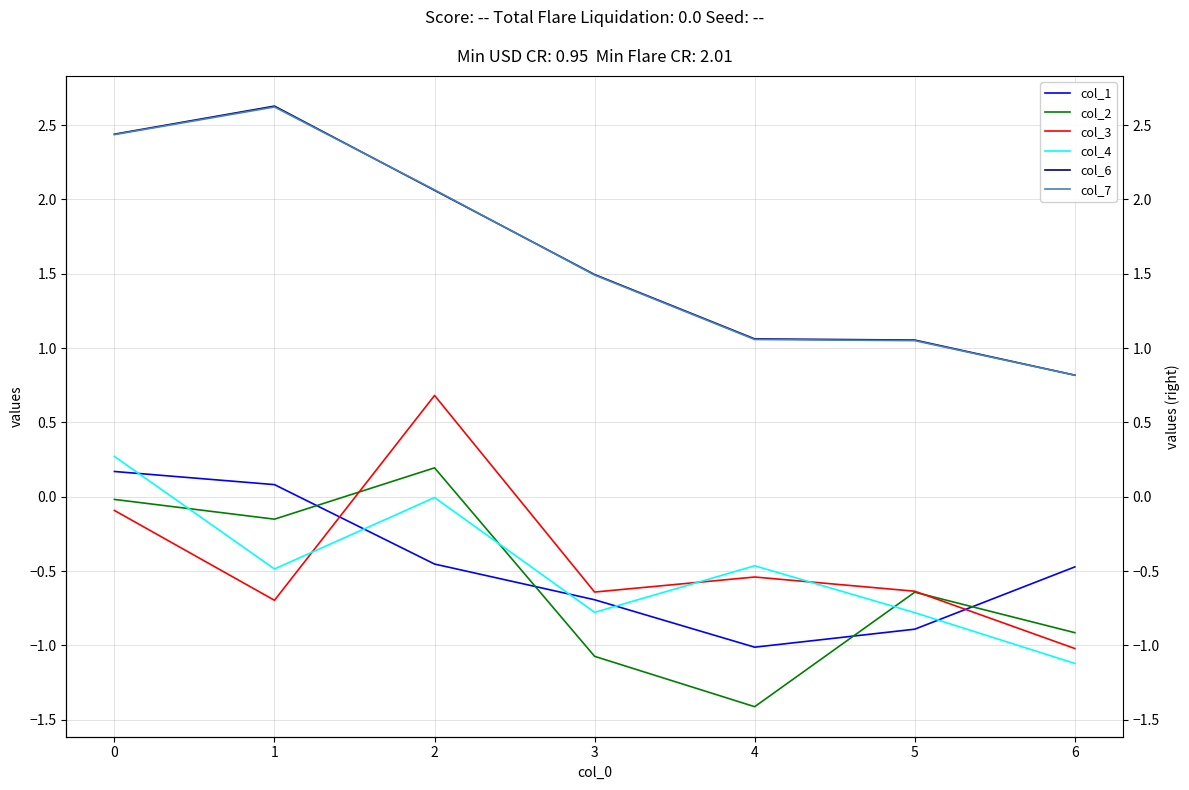

How many times do col_6 and col_7 cross each other?

2